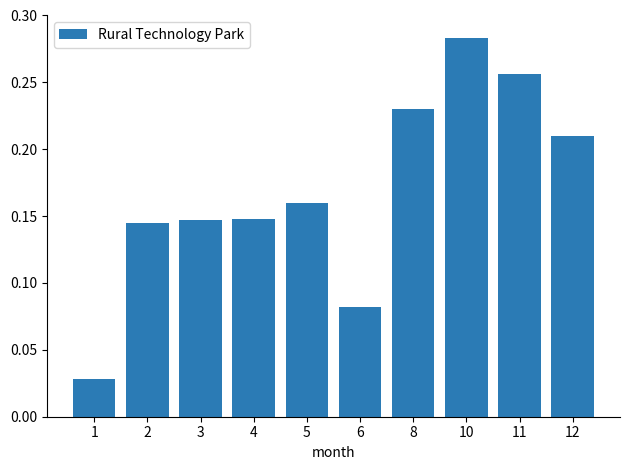

The value at 6 is 0.0. True or false?

False